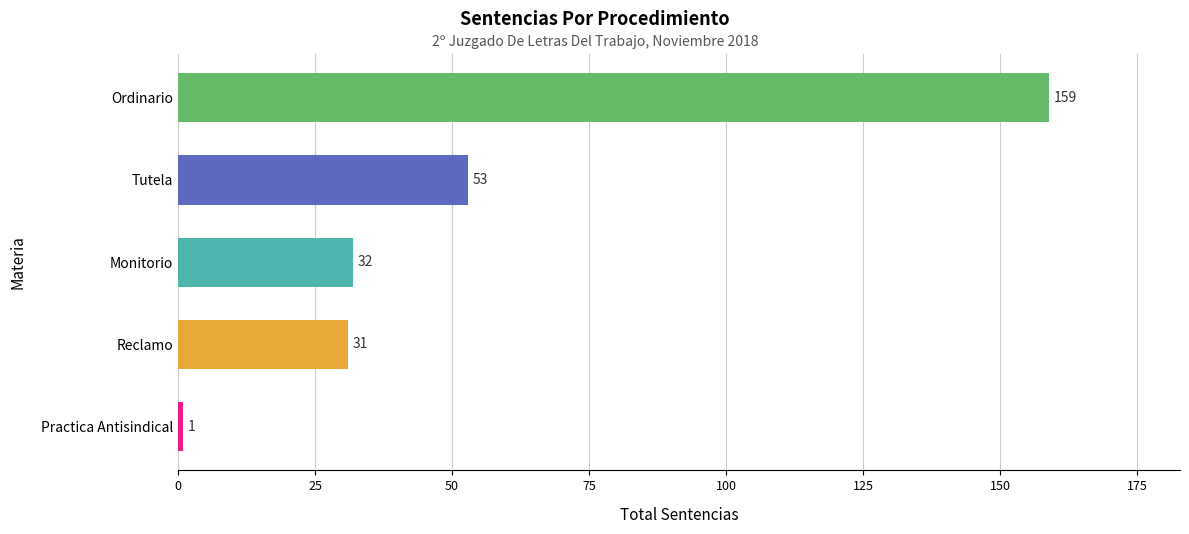

Is it true that the value at Ordinario is 159?

True